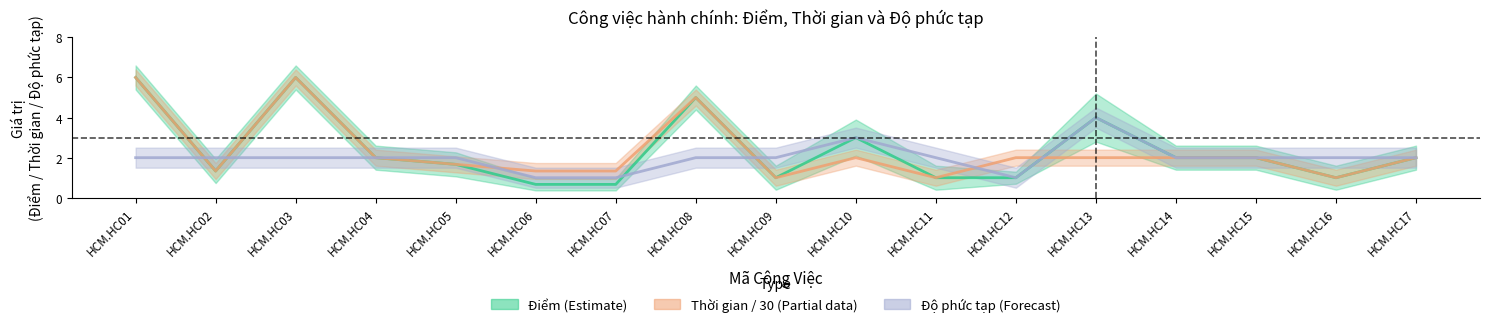

How many values in the Thời gian / 30 (Partial) series exceed 2?

3